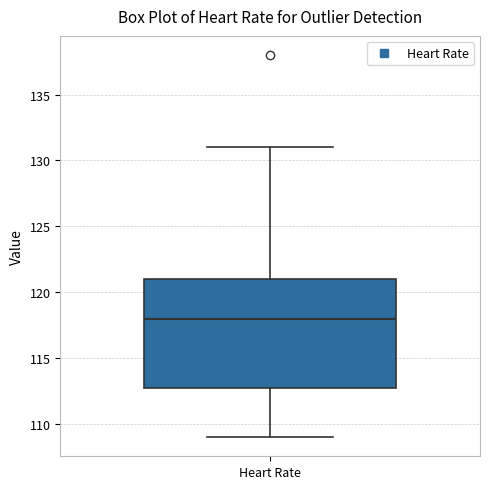

Where does the upper whisker of the box for Heart Rate end on the y-axis? The values are not printed on the chart, so give them approximately, as read against the axis.

131